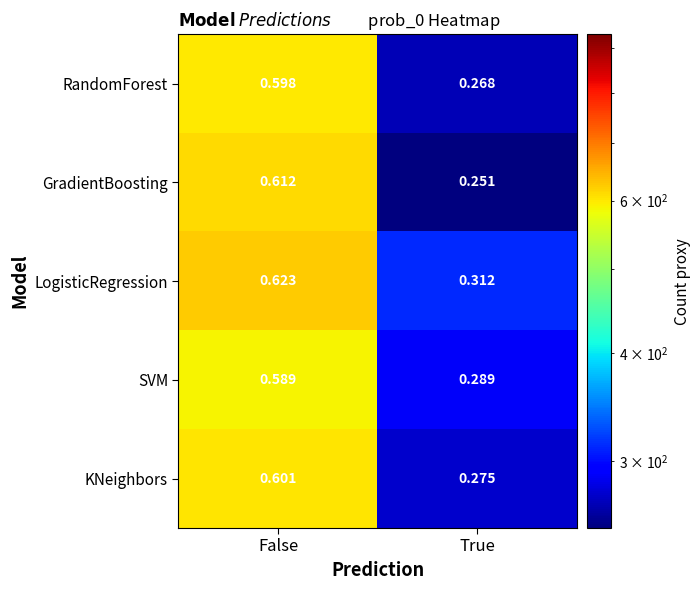

Count the number of data series in this chart.

5